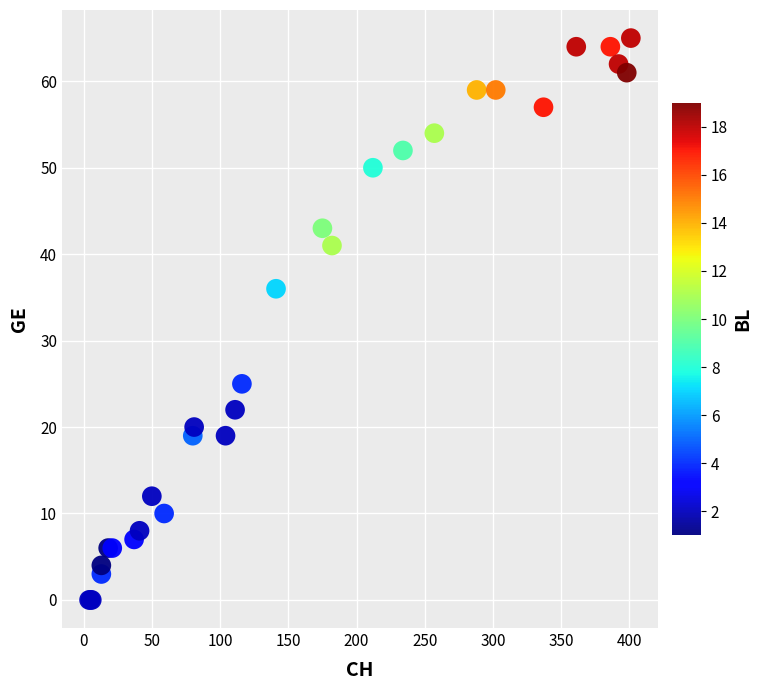

What Y value in the scatter plot is closest to 32?

36